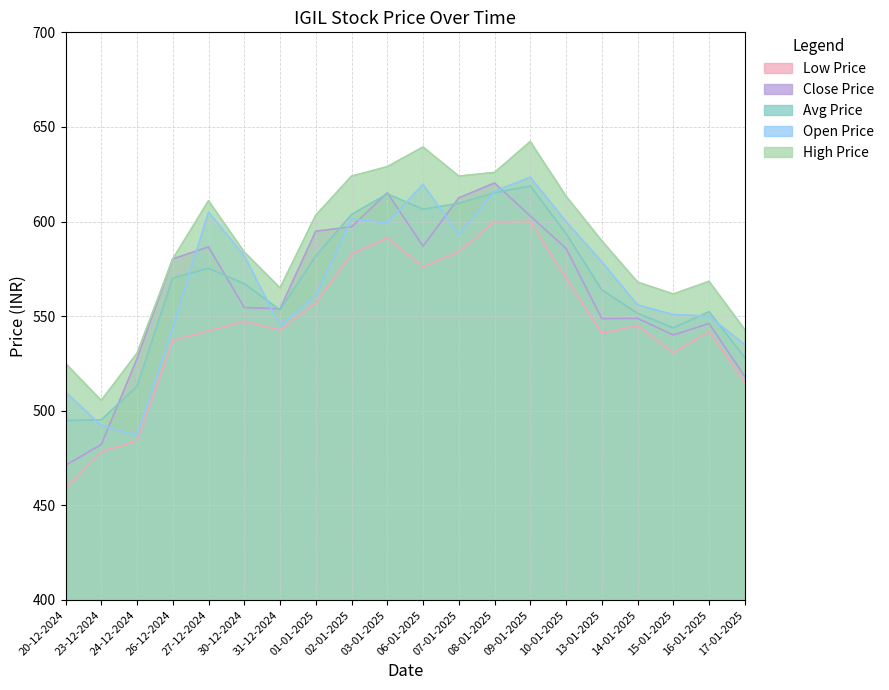

True or false: LOW_PRICE and OPEN_PRICE intersect in this chart.

False